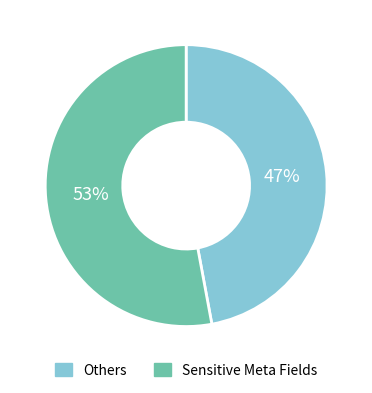

To the nearest percent, what is the difference between the largest and smallest slice percentages?

6%